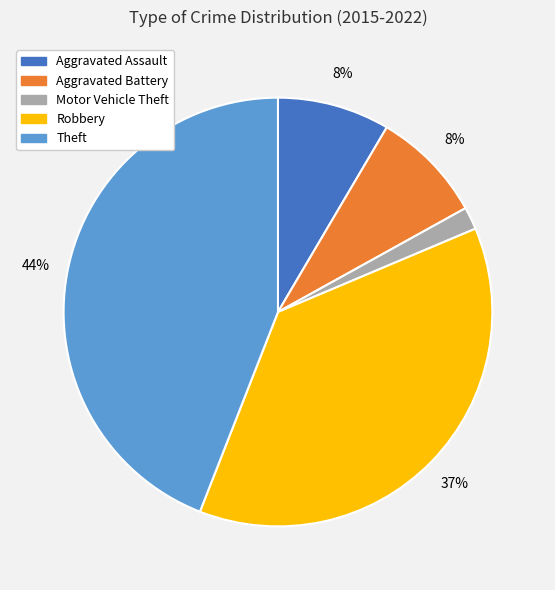

Count the number of slices in the pie.

5